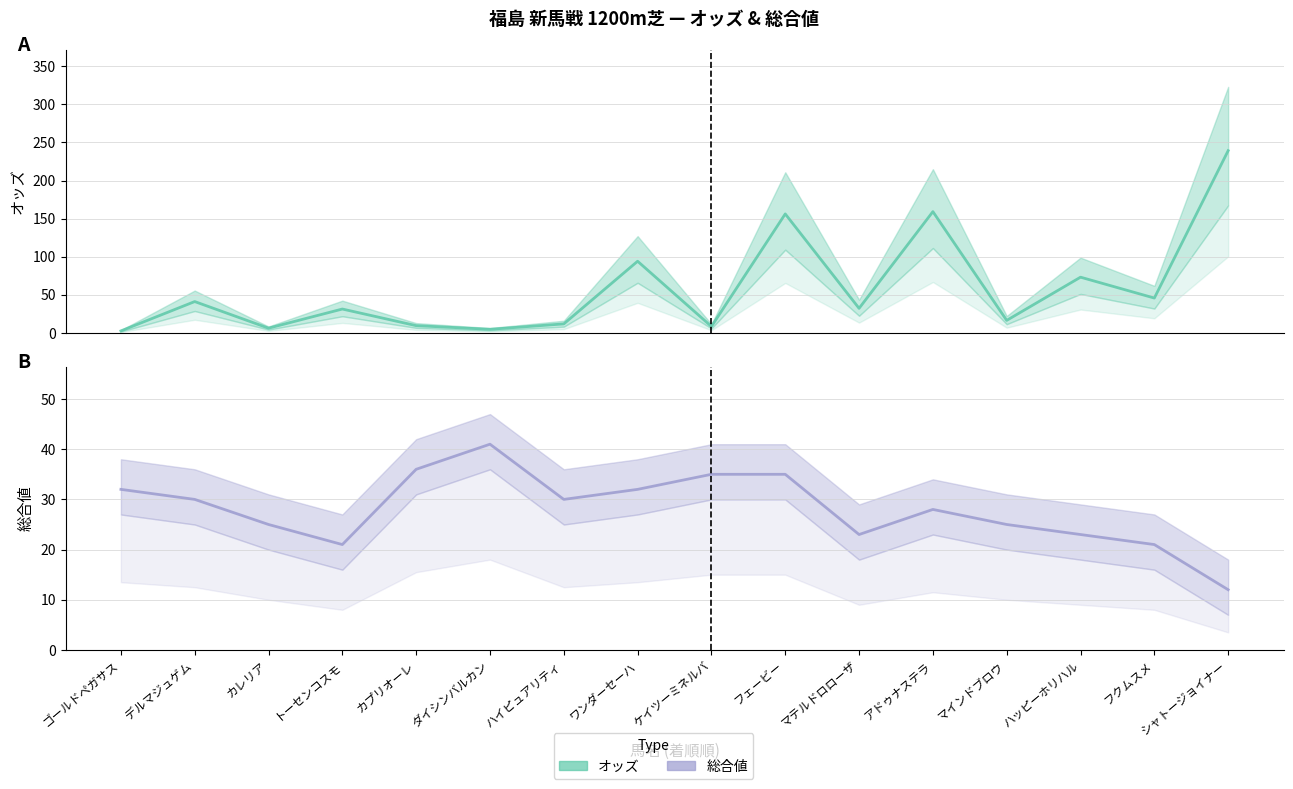

What position from the right is フクムスメ?

2